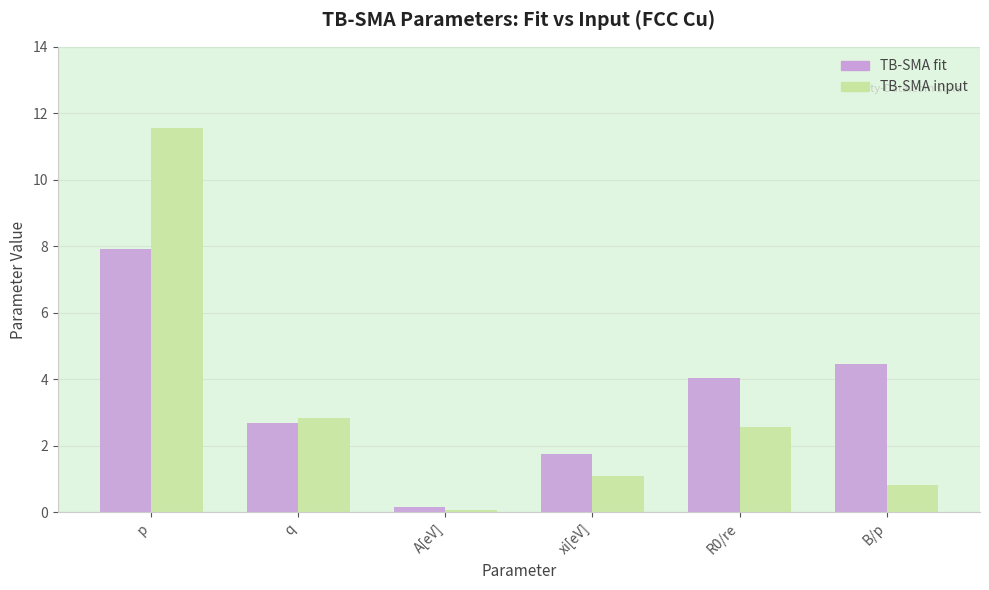

Reading left to right, list all the values displayed in this chart.

TB-SMA fit: 7.9	2.7	0.2	1.8	4.0	4.5
TB-SMA input: 11.6	2.8	0.1	1.1	2.6	0.8